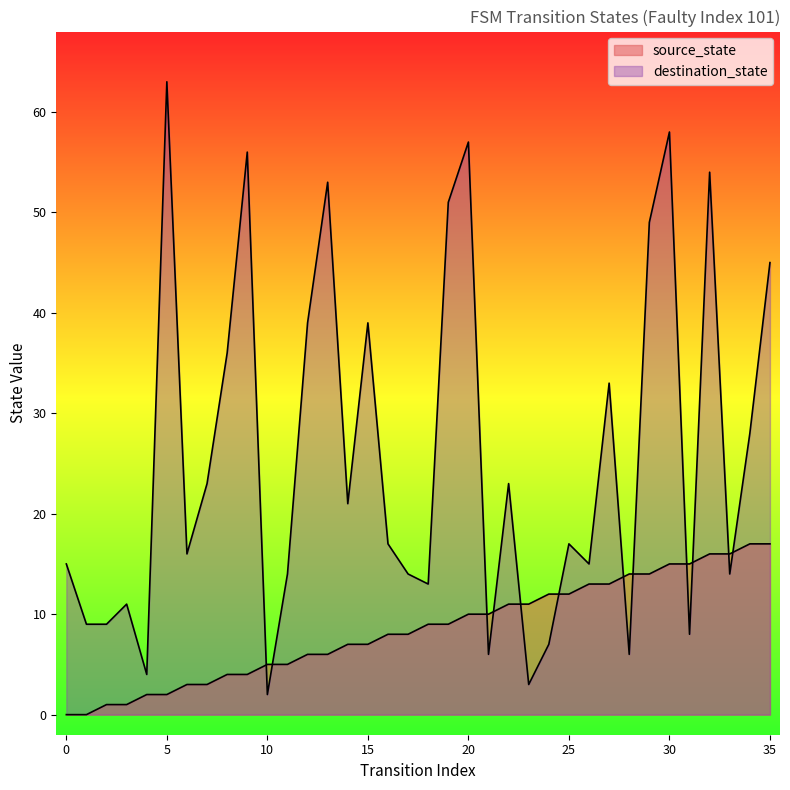

How many lines are shown in the chart?

2